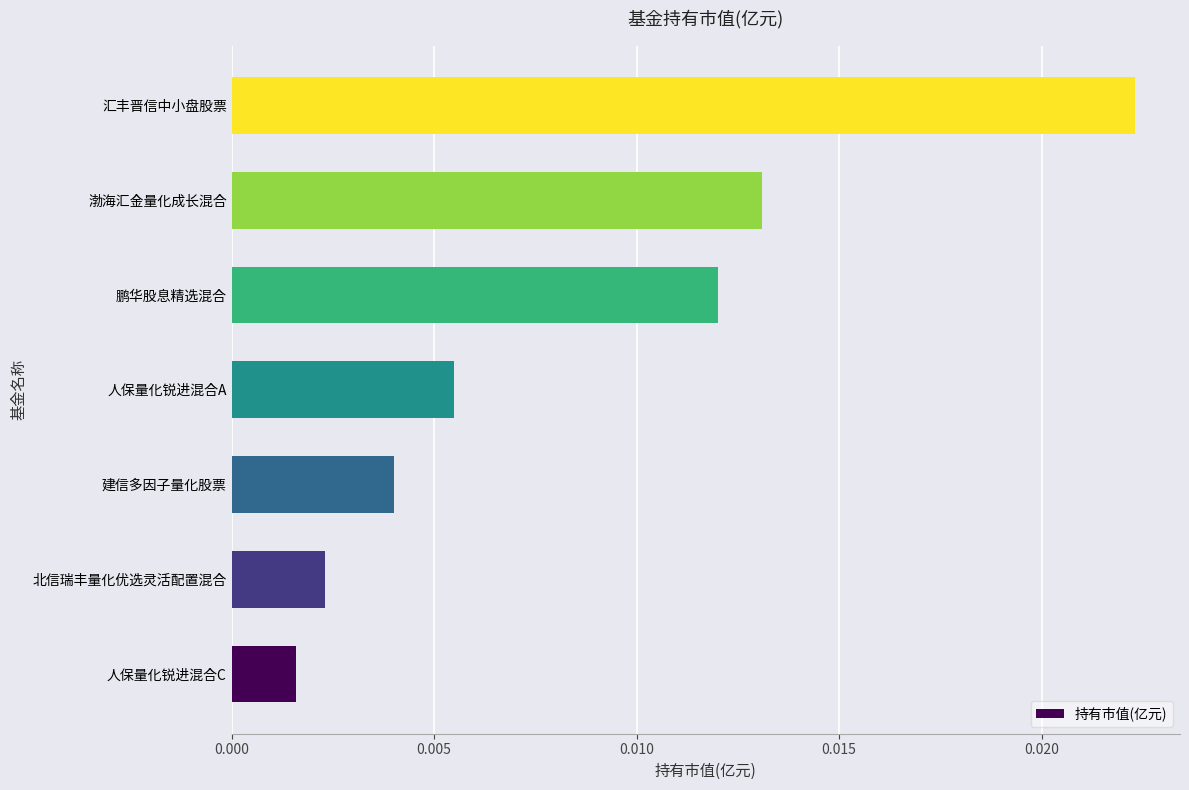

Which has a higher value, 建信多因子量化股票 or 人保量化锐进混合C?

建信多因子量化股票